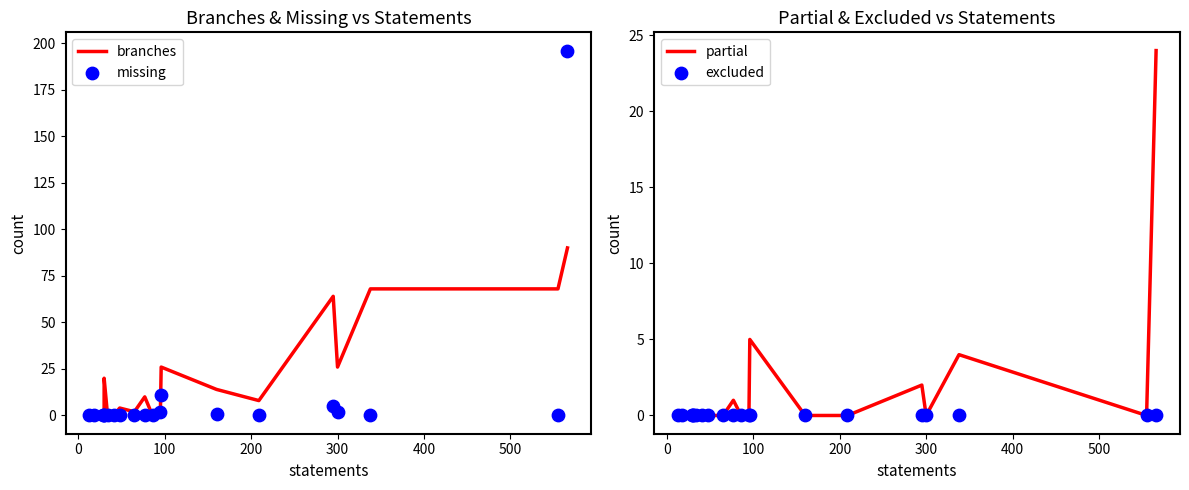

At how many categories does at least one series exceed 177?

1